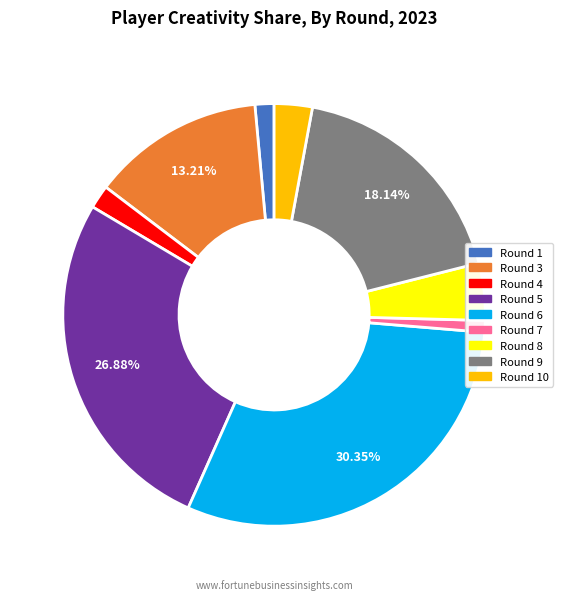

Does any single category account for the majority?

No